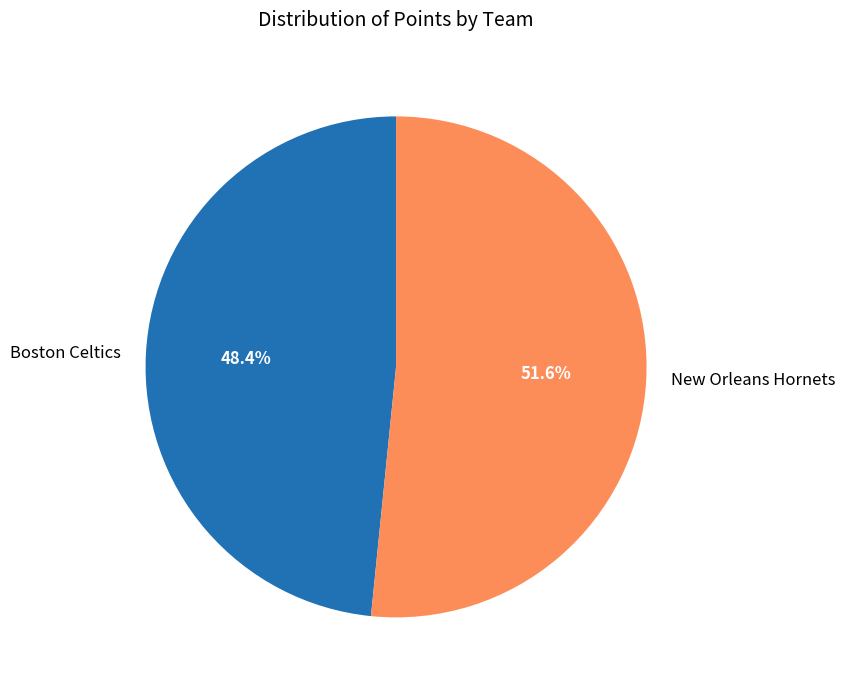

Does Boston Celtics account for over 50% of the chart?

No